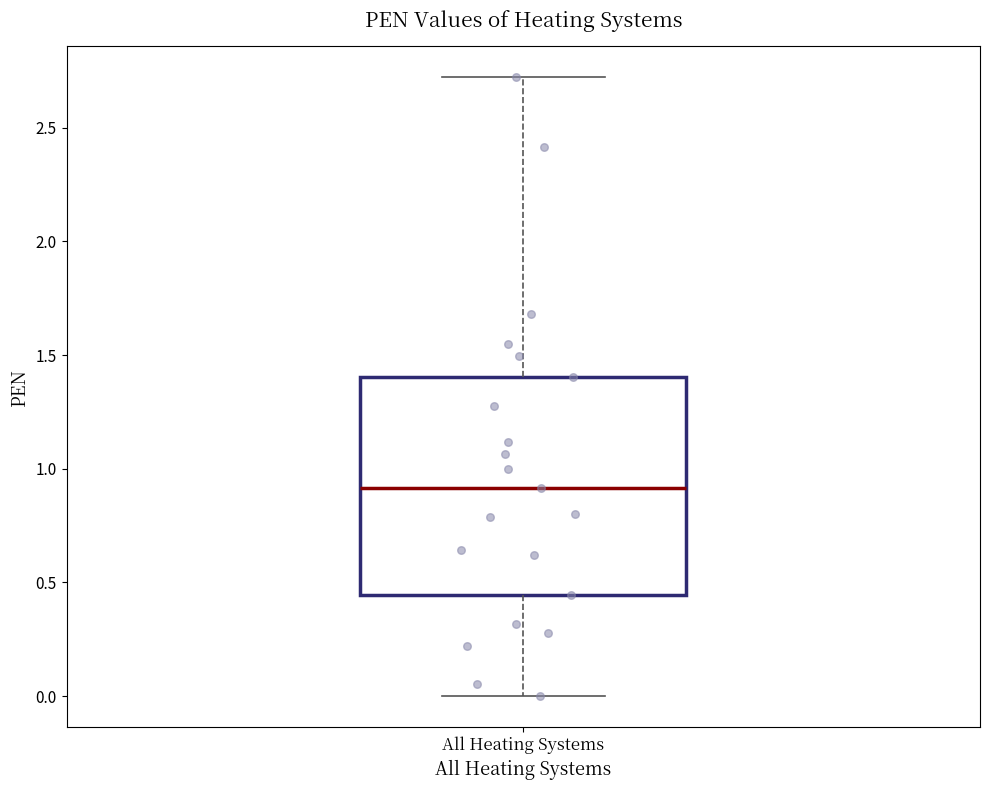

Where does the upper whisker of the box for All Heating Systems end on the y-axis? The values are not printed on the chart, so give them approximately, as read against the axis.

2.70